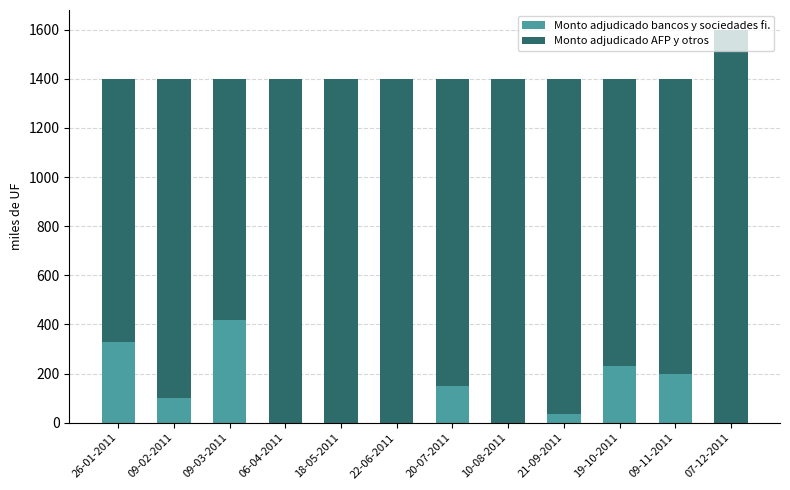

Count the number of categories in the chart.

12